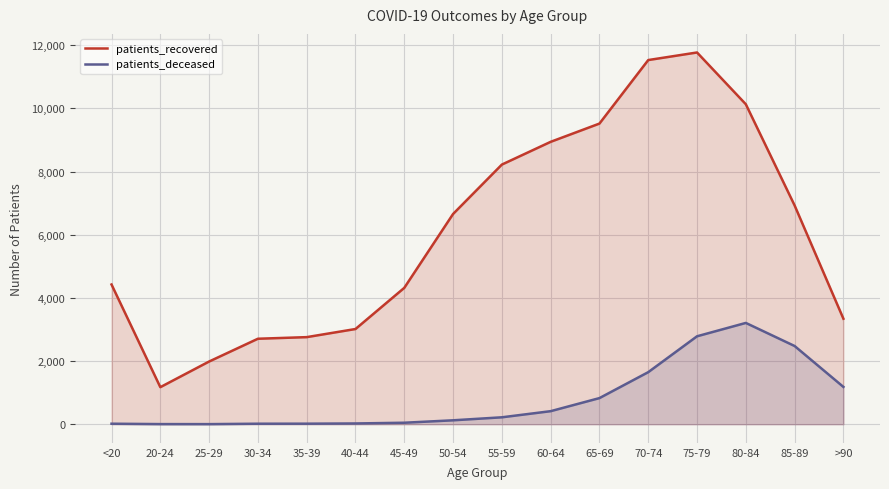

Between 30-34 and 75-79, which series saw the biggest shift?

patients_recovered